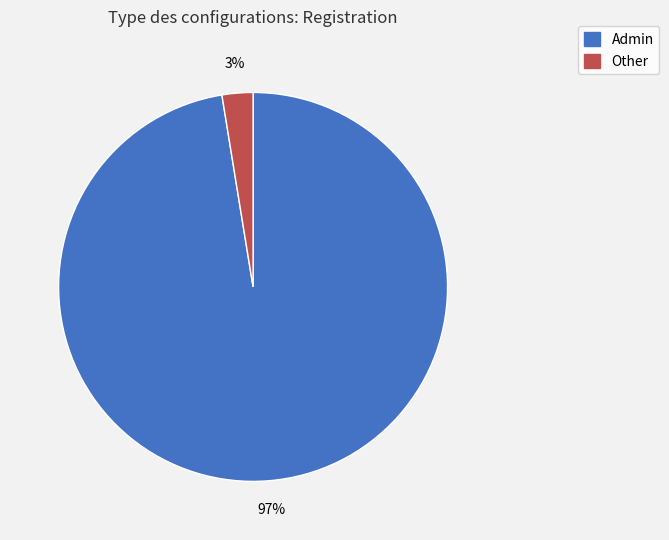

Which slice represents more than half of the pie?

Admin